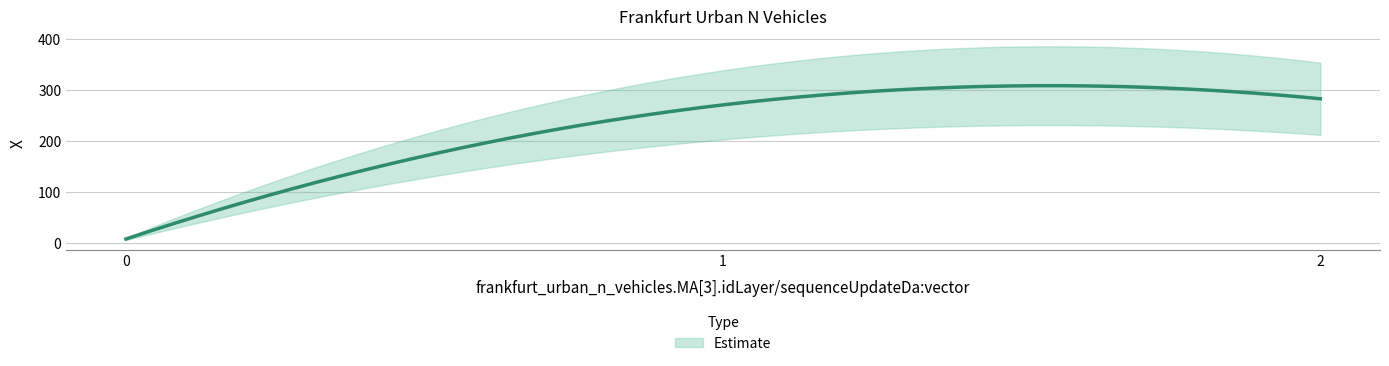

List the labels in order of value, smallest first.

0, 1, 2